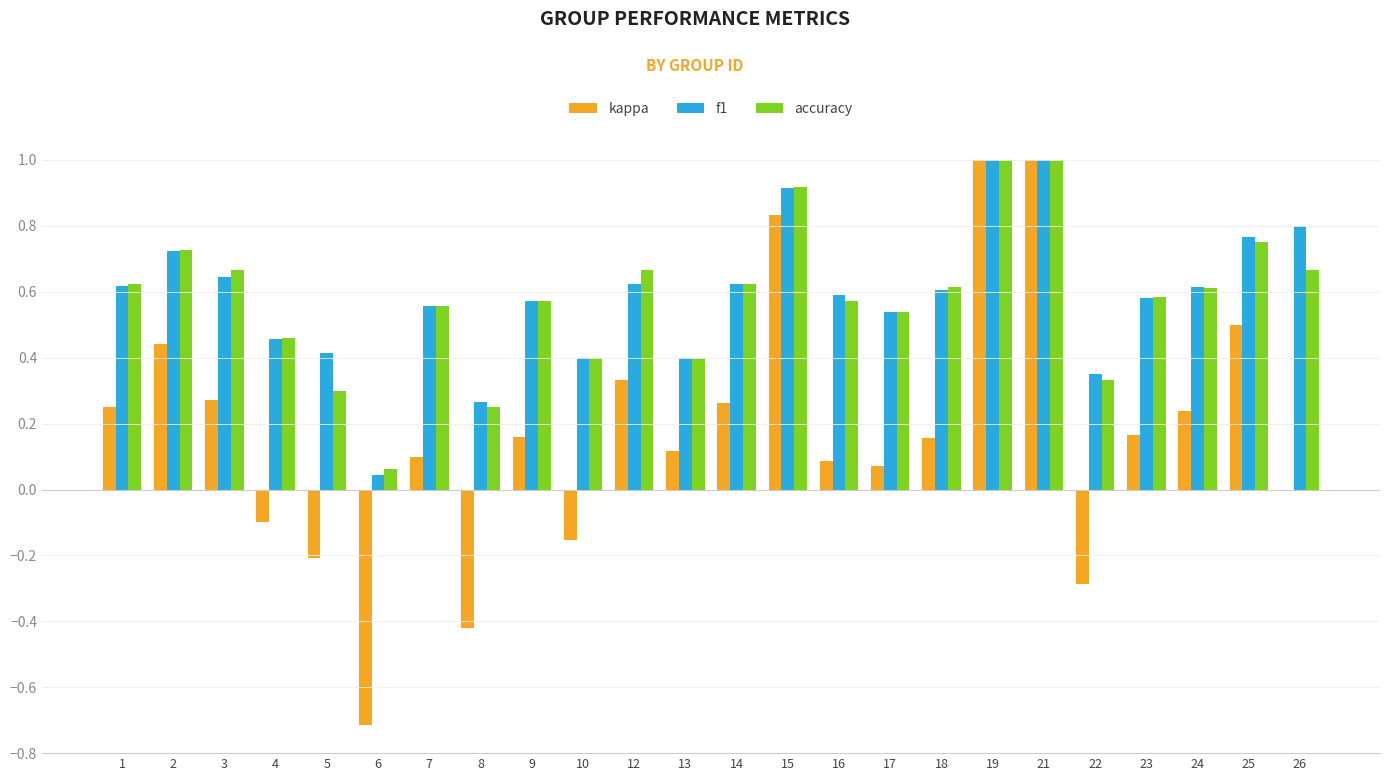

How many groups of bars are there?

24